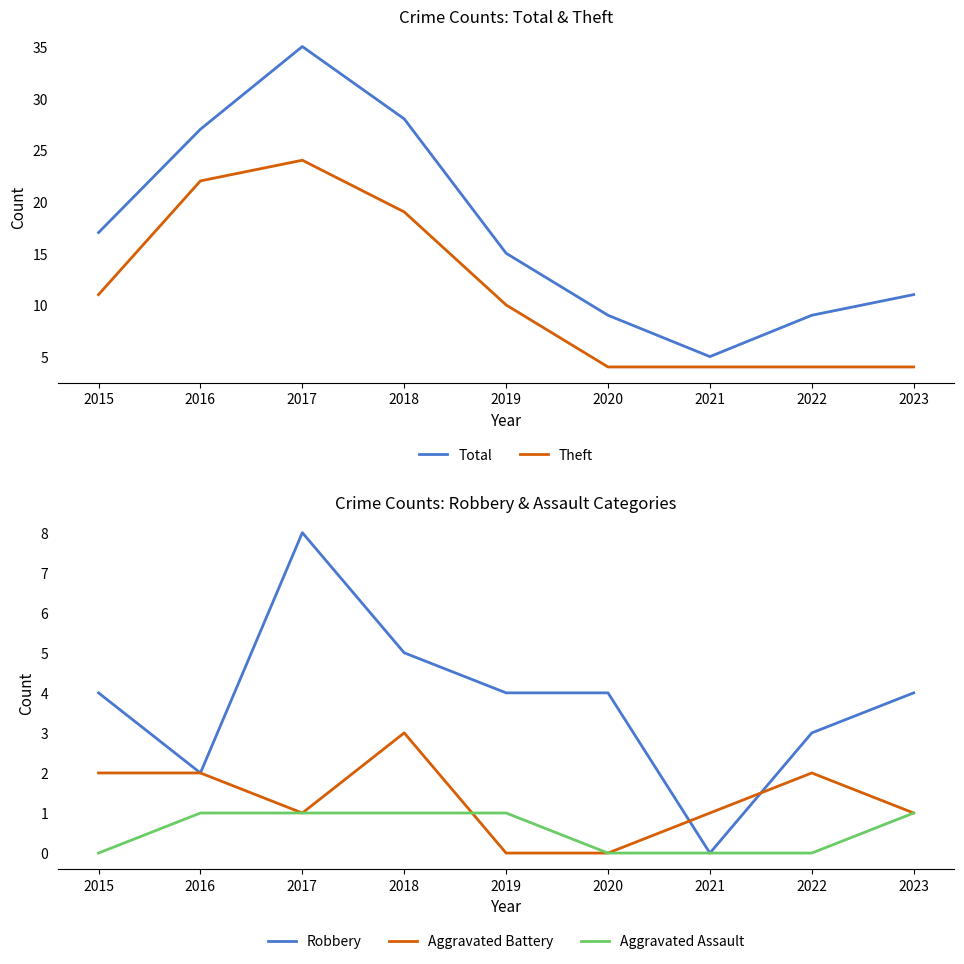

Which category has the highest value in the Aggravated Battery series?

2018